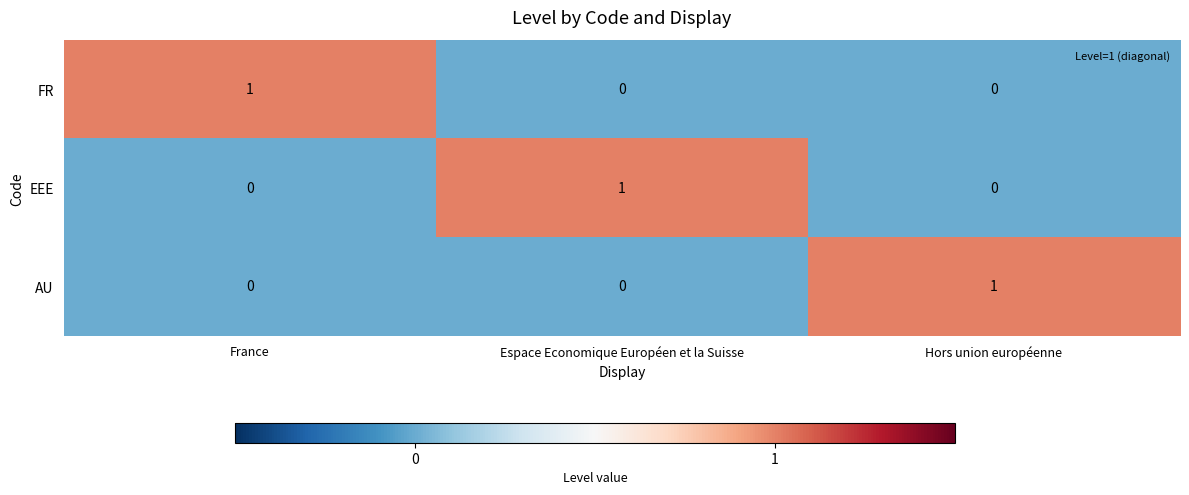

The value of FR at France is 1. True or false?

True